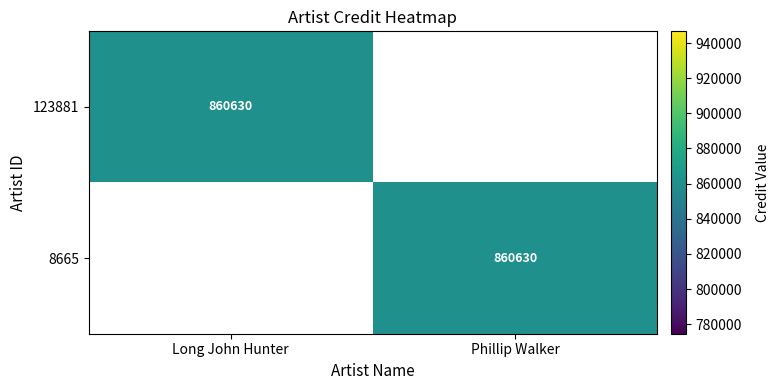

True or false: 123881 has a value of 498296 at Long John Hunter.

False